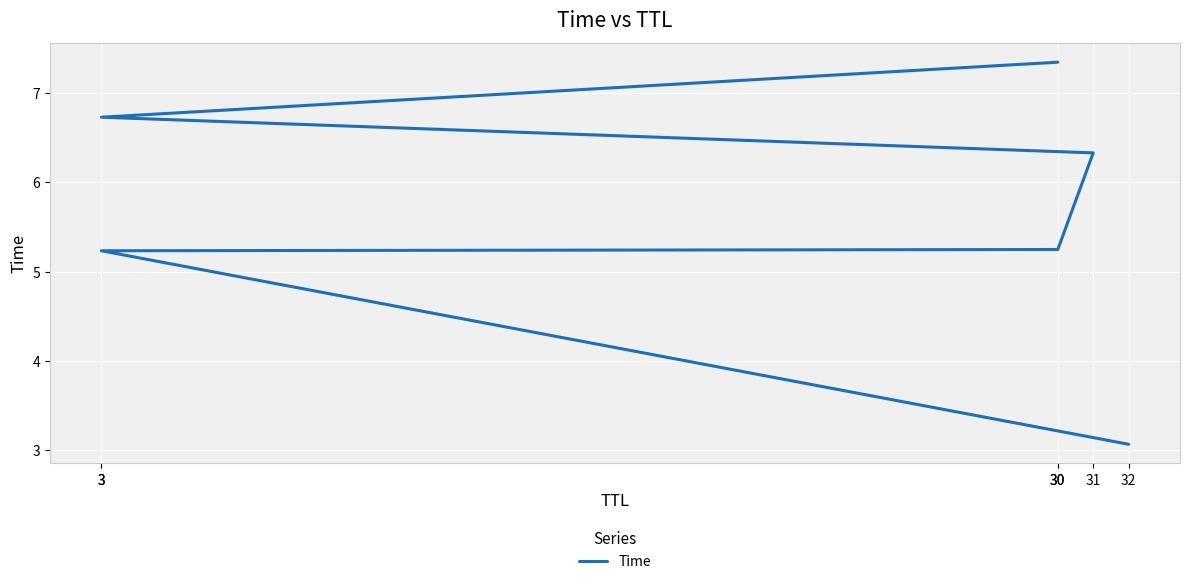

Which has a higher value, 31 or 30?

31